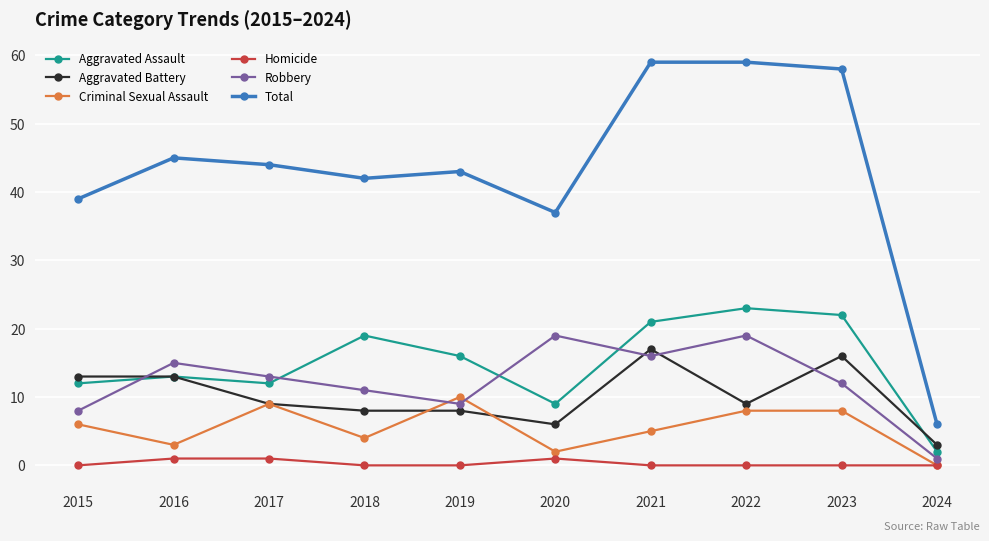

What is the value of the Aggravated Assault point at the 2nd from the left?

13